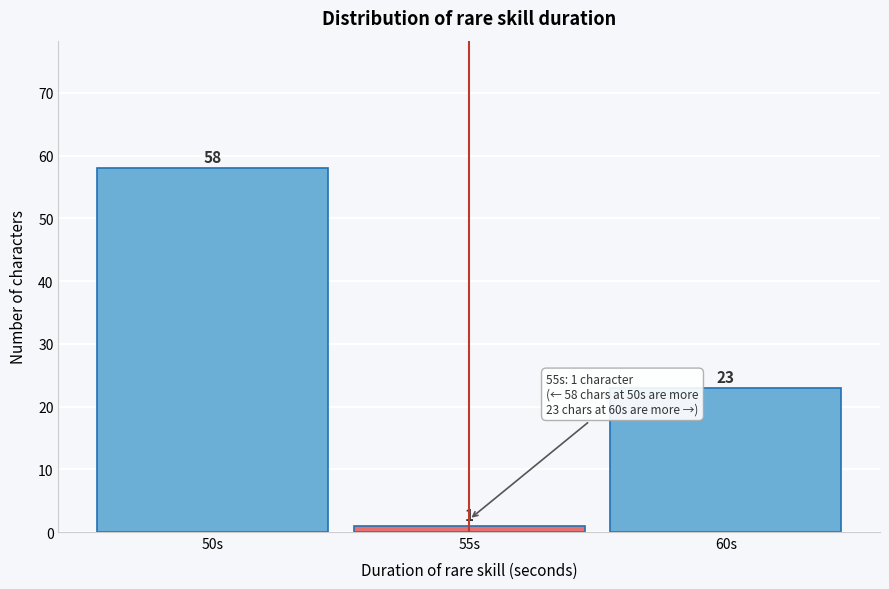

Reading left to right, what are all the values shown in this chart?

58	1	23